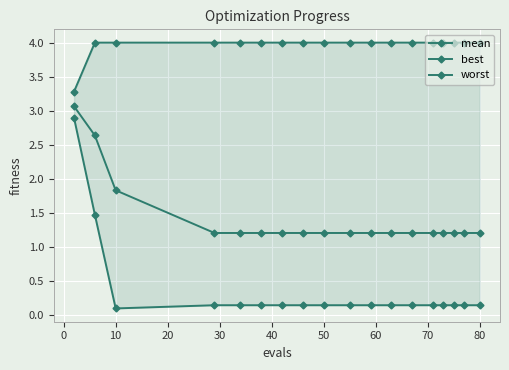

True or false: mean and best cross at least once.

False